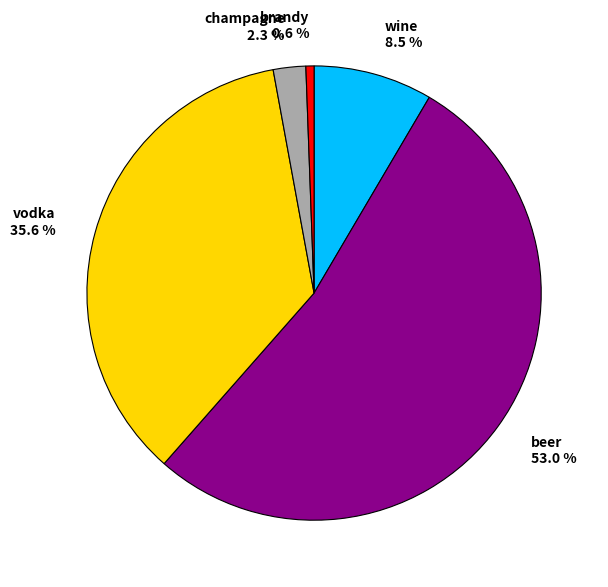

What percentage is NOT represented by champagne 2.3 %?

97.7%